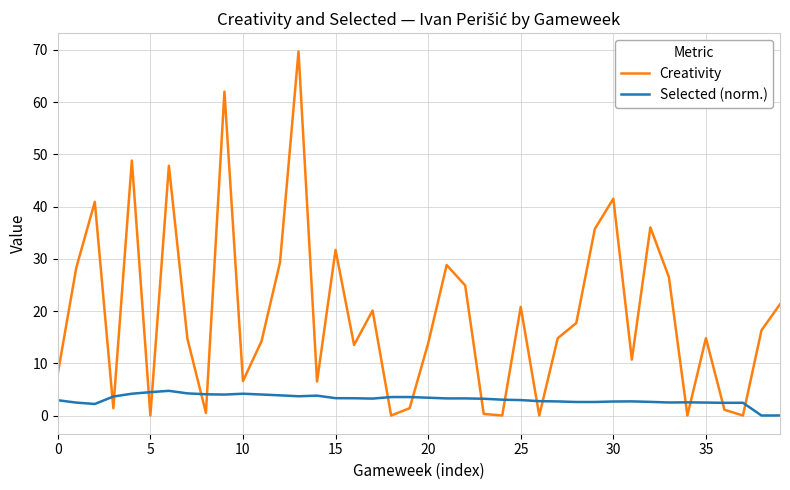

Which series ends up on top after the final intersection of Selected (norm.) and Creativity?

Creativity